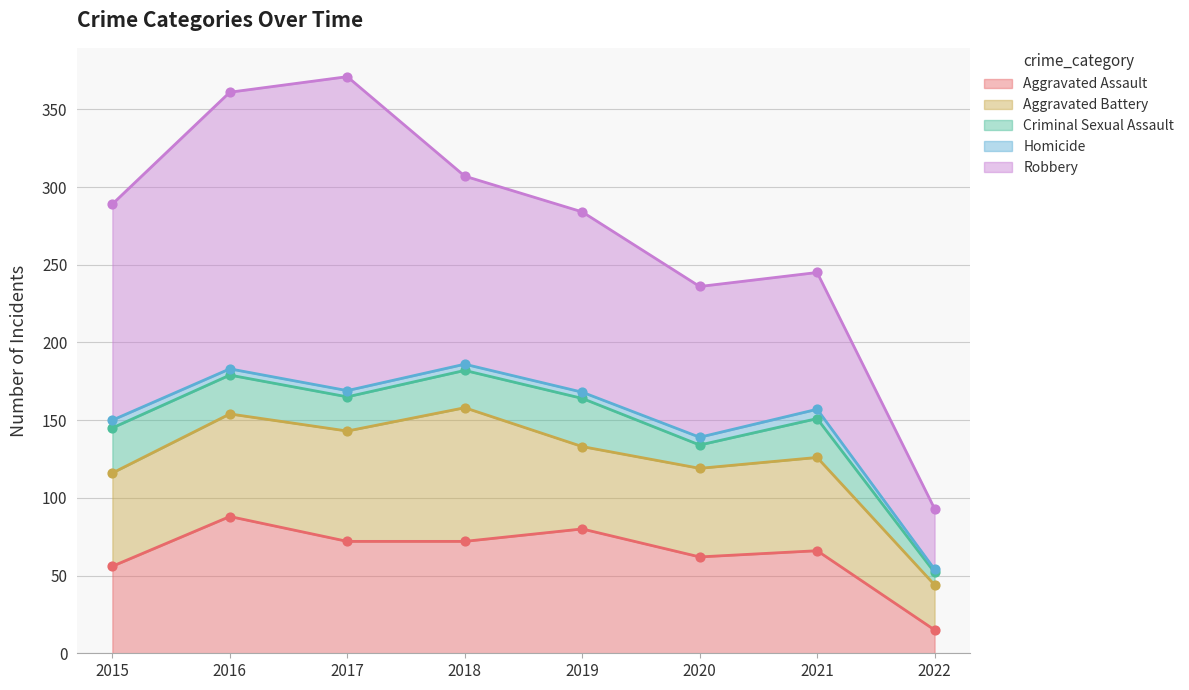

At how many categories does at least one series exceed 30?

8